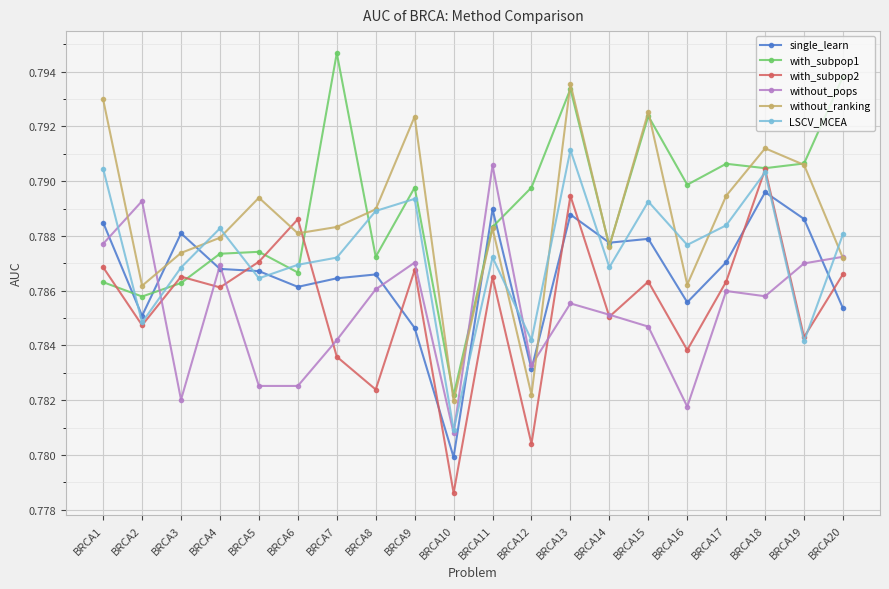

What is the sum of all LSCV_MCEA values?

15.7